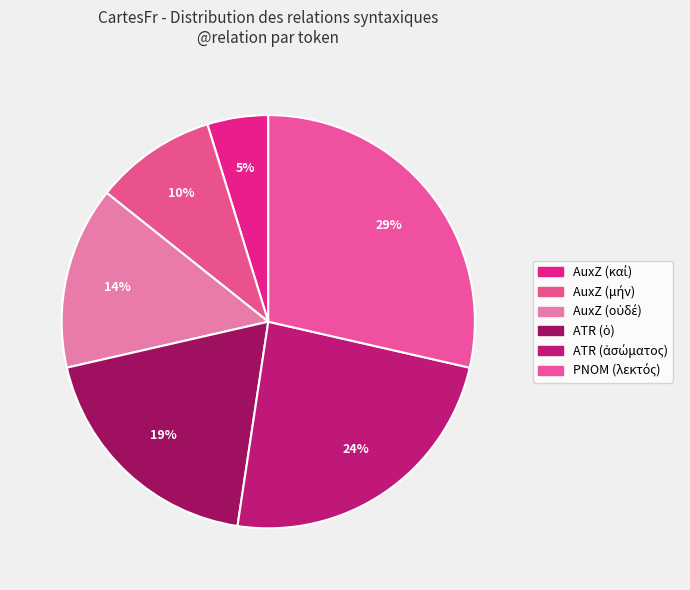

To the nearest percent, what is the average slice percentage?

17%